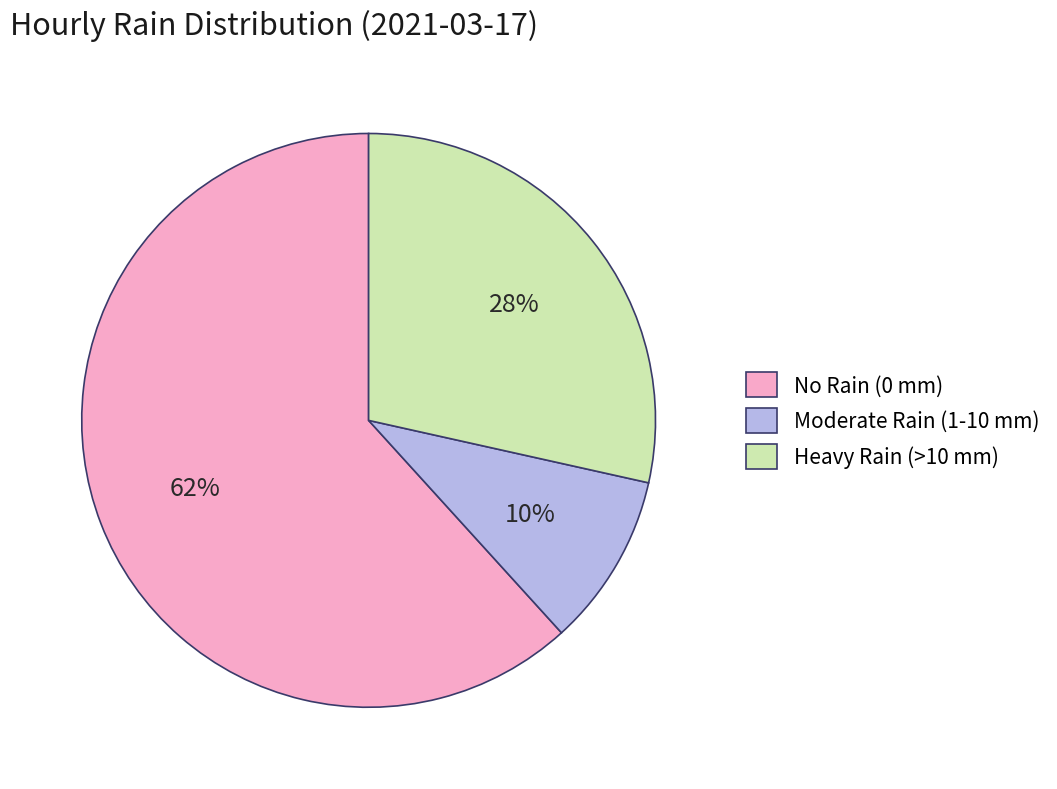

Count the number of slices in the pie.

3